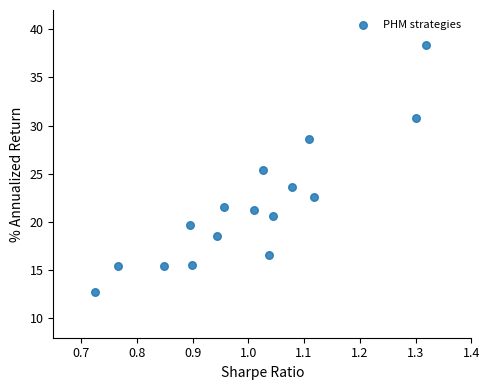

What Y value in the scatter plot is closest to 25?

25.4